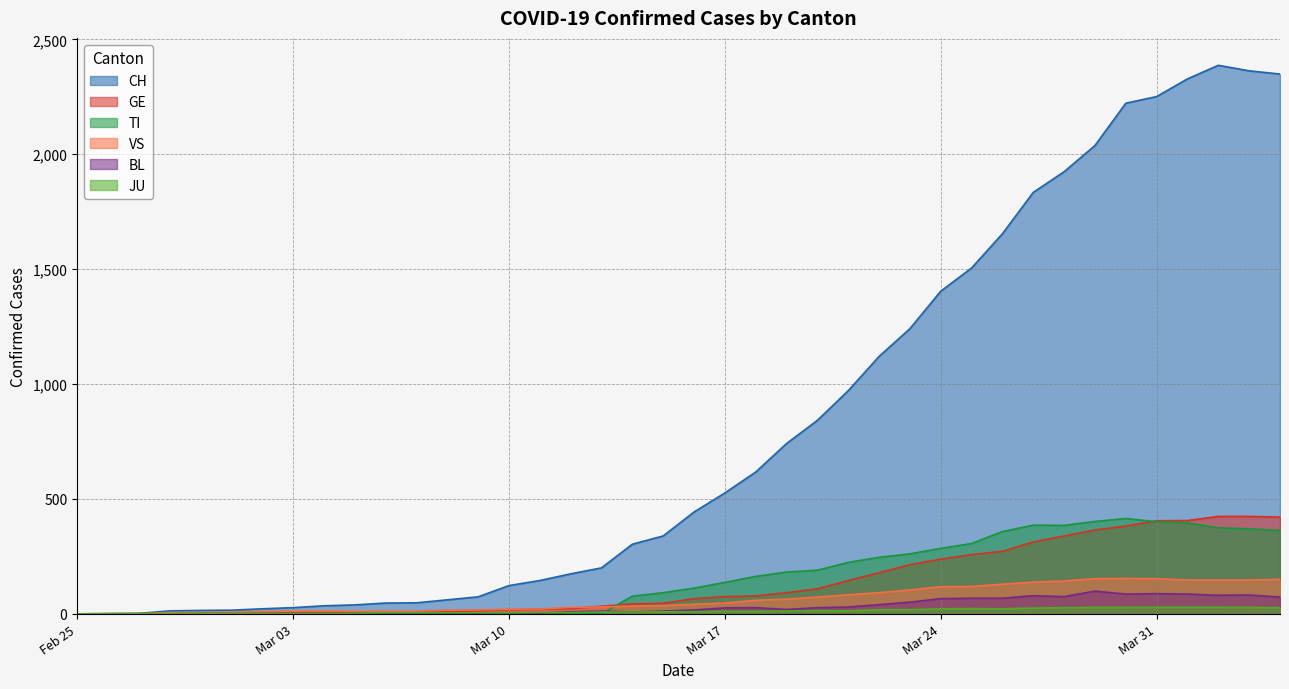

What value does the GE series have at 2020-03-21?

145